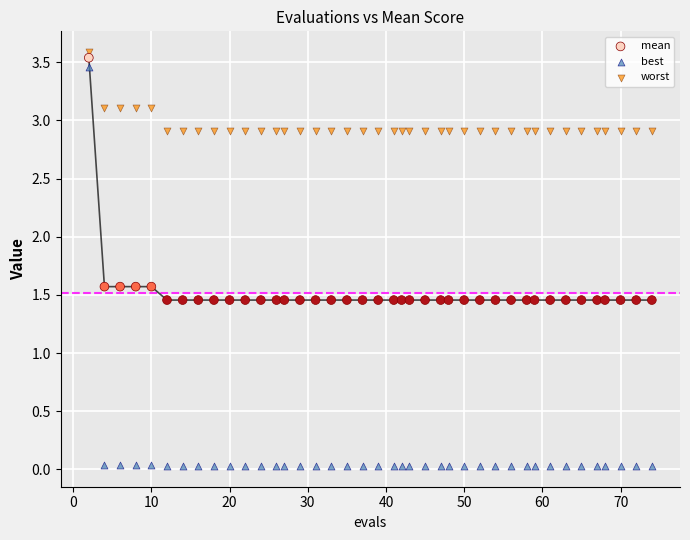

Across all data points, what is the range of X values (max minus min)?

72.0